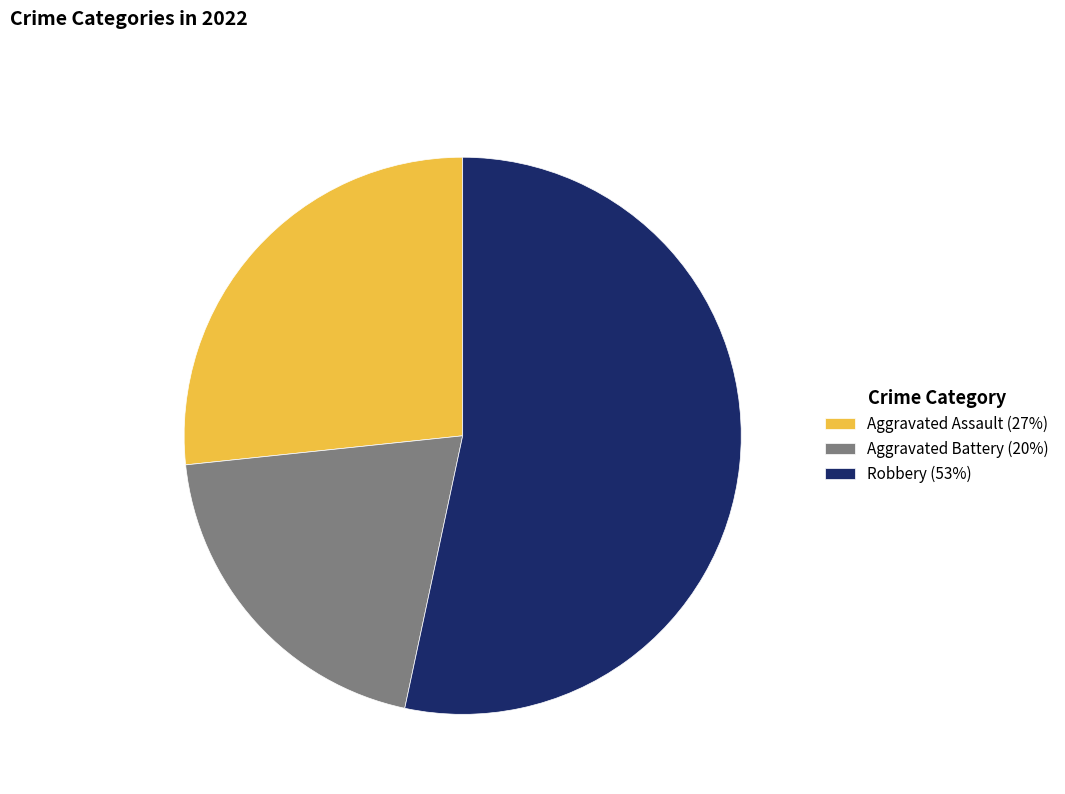

How many slices are in this pie chart?

3